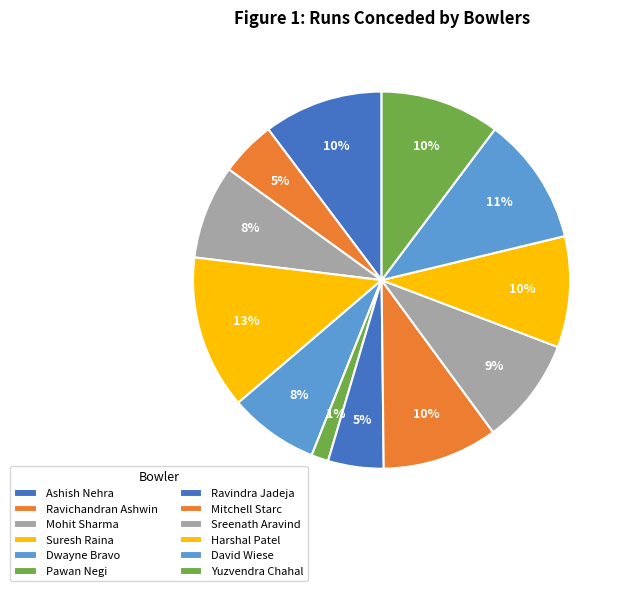

Is it true that Suresh Raina is 21% of the pie?

False